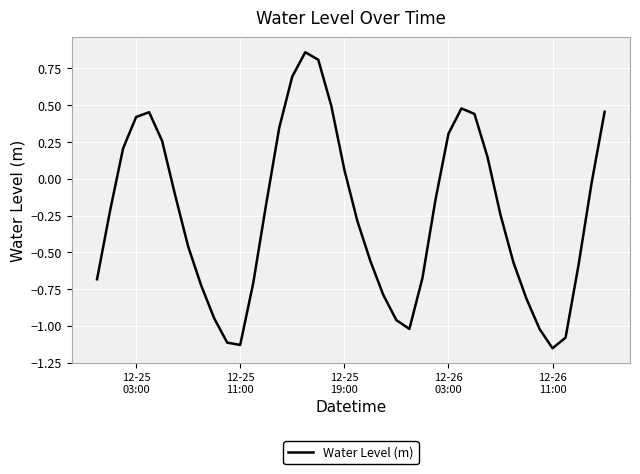

What is the difference between the maximum and minimum values?

2.0